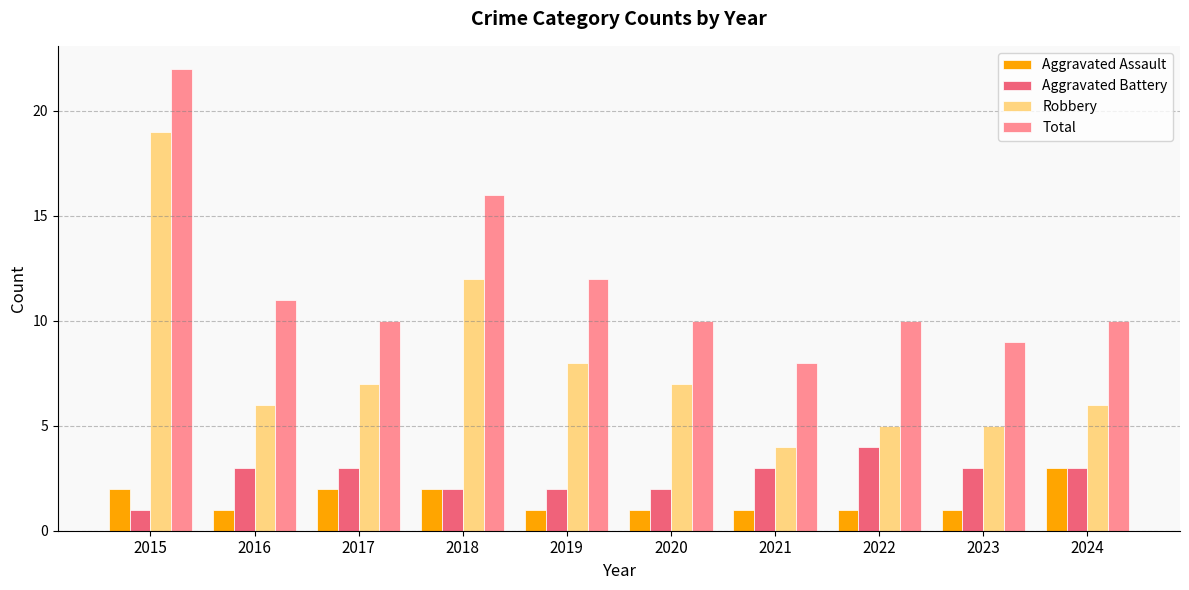

What is the difference between the highest and lowest values at 2024?

7